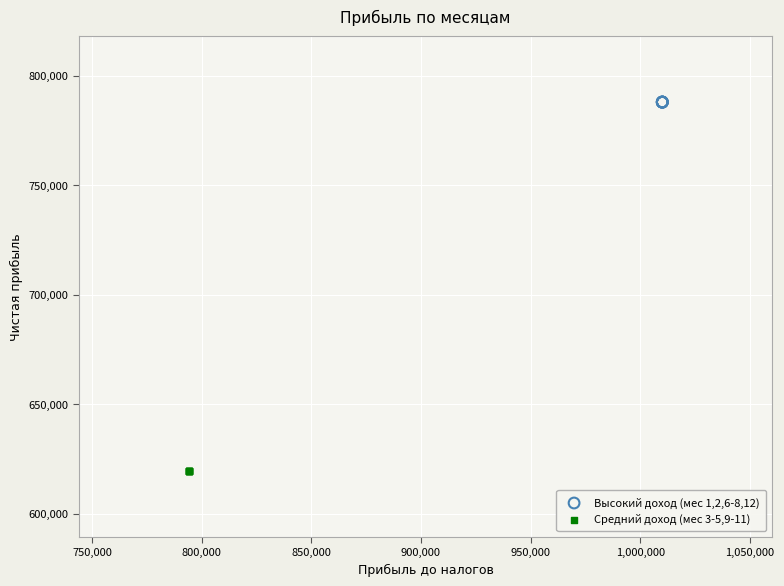

Which series reaches the maximum Y coordinate?

Высокий доход (мес 1,2,6-8,12)